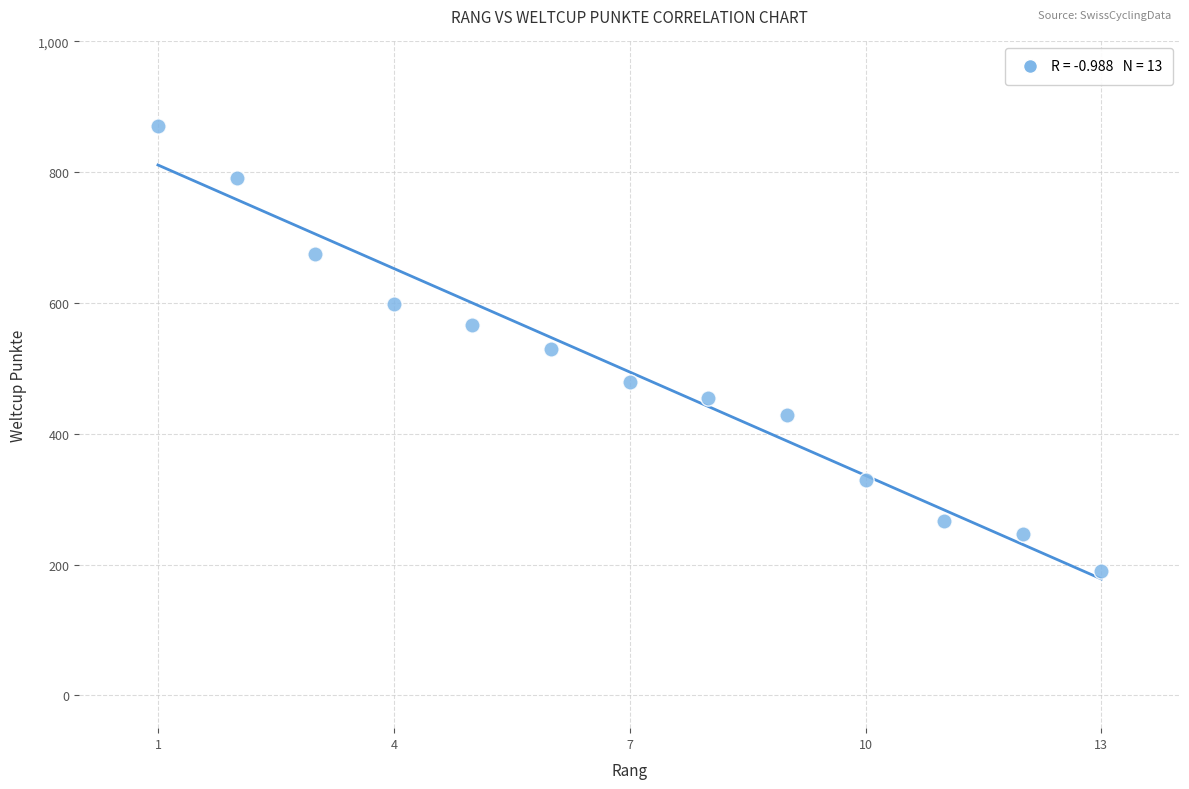

What is the range of Y values (max minus min)?

681